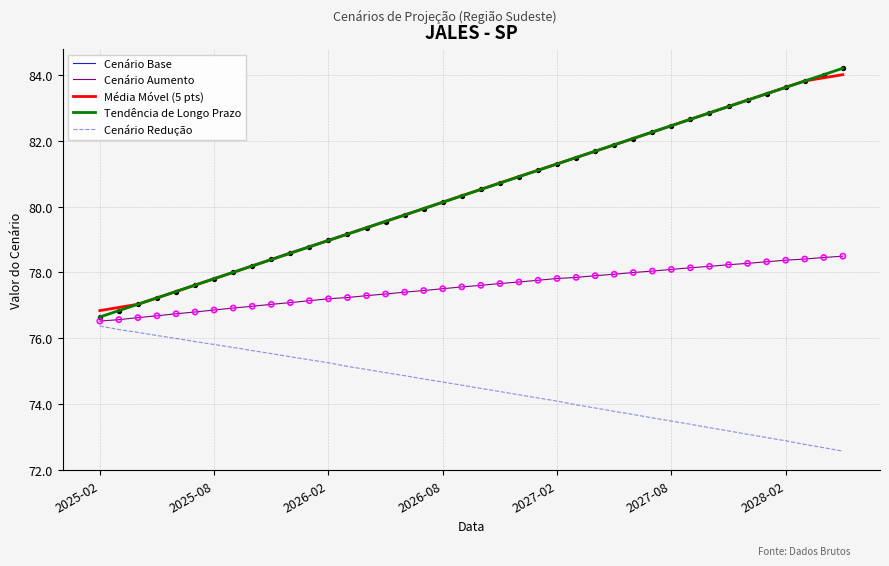

True or false: Cenário Base and Cenário Redução cross at least once.

False